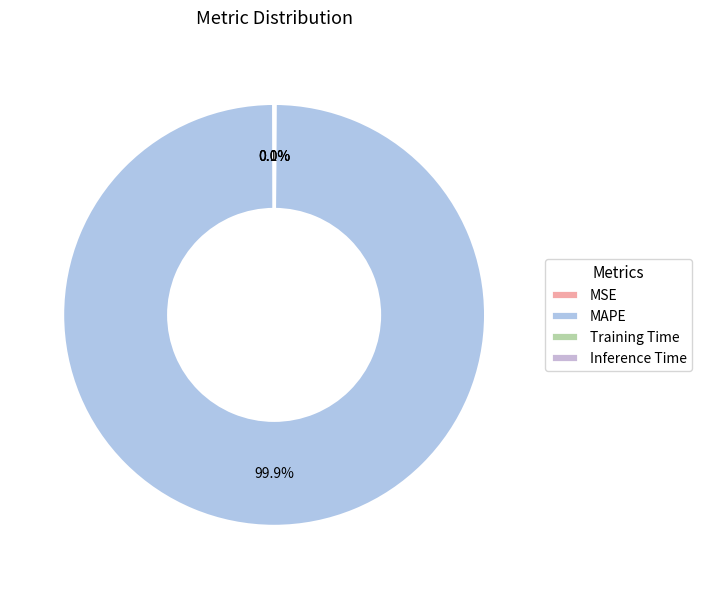

How many slices are in this pie chart?

4